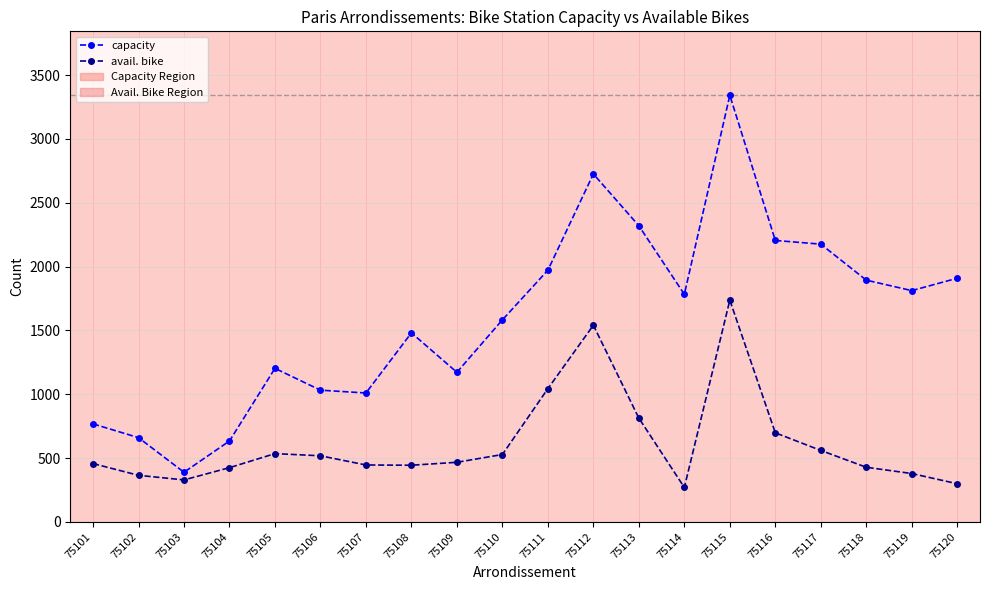

What is the difference between the highest and lowest values at 75112?

1185